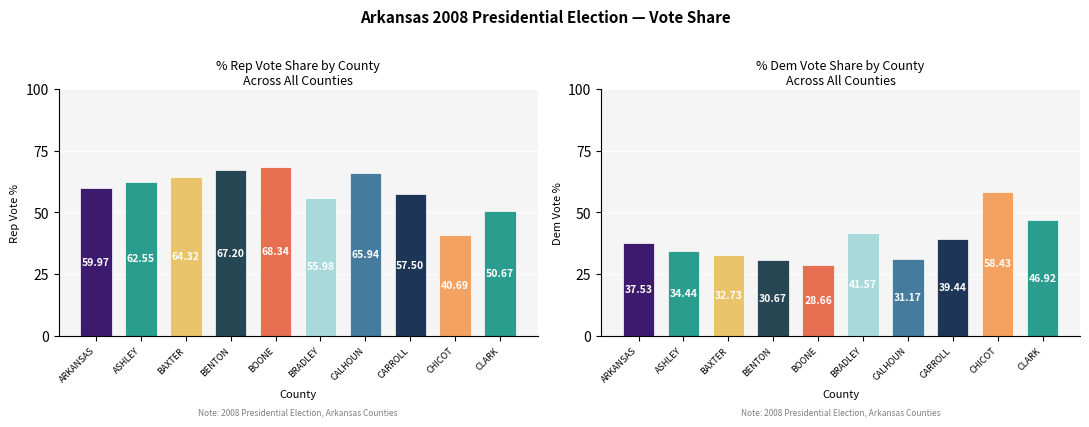

At which category does the chart reach its minimum across all series?

BOONE